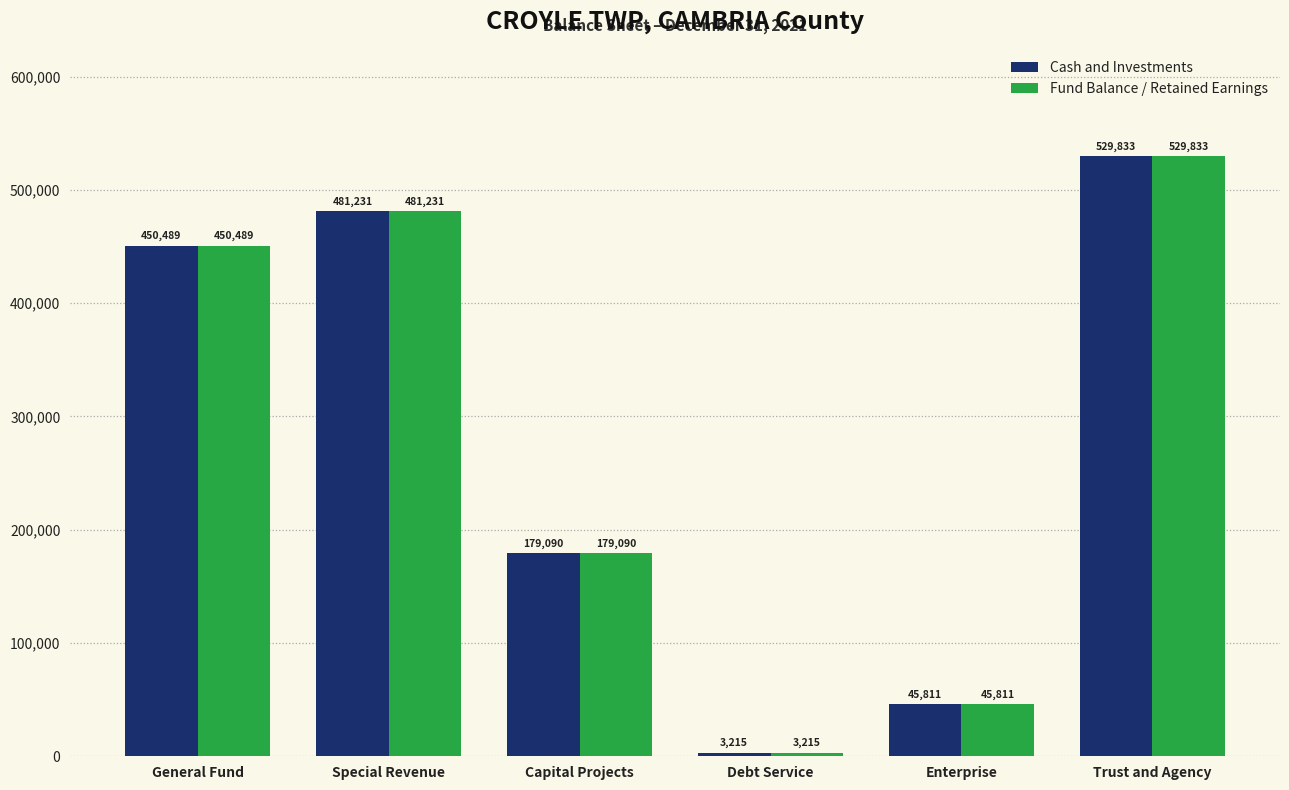

What is the total value across all series at Debt Service?

6430